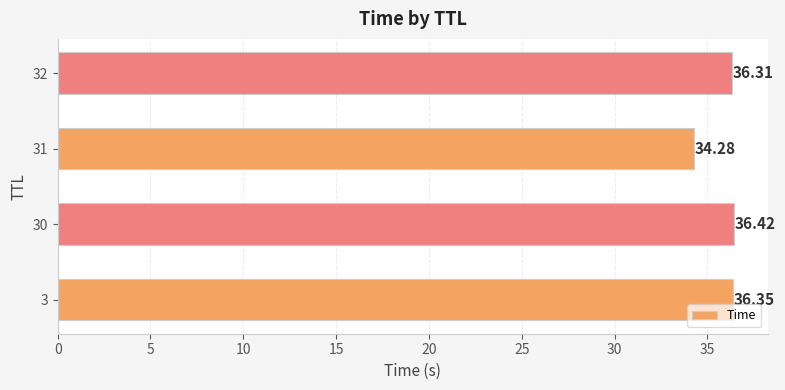

Rank the categories by value from lowest to highest.

31, 32, 3, 30